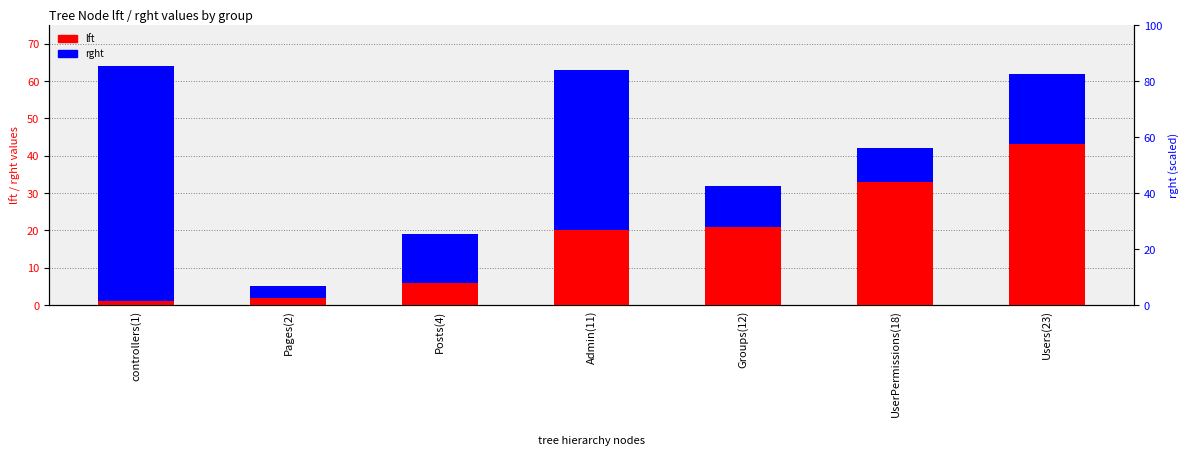

Reading right to left, what are all the values shown in this chart?

lft: 43	33	21	20	6	2	1
rght: 19	9	11	43	13	3	63